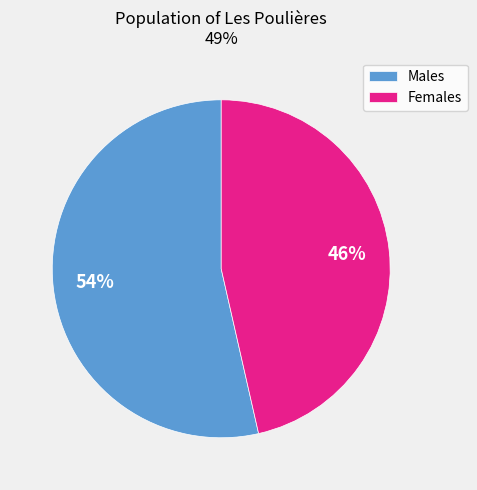

What is the smallest slice in the pie chart?

Females